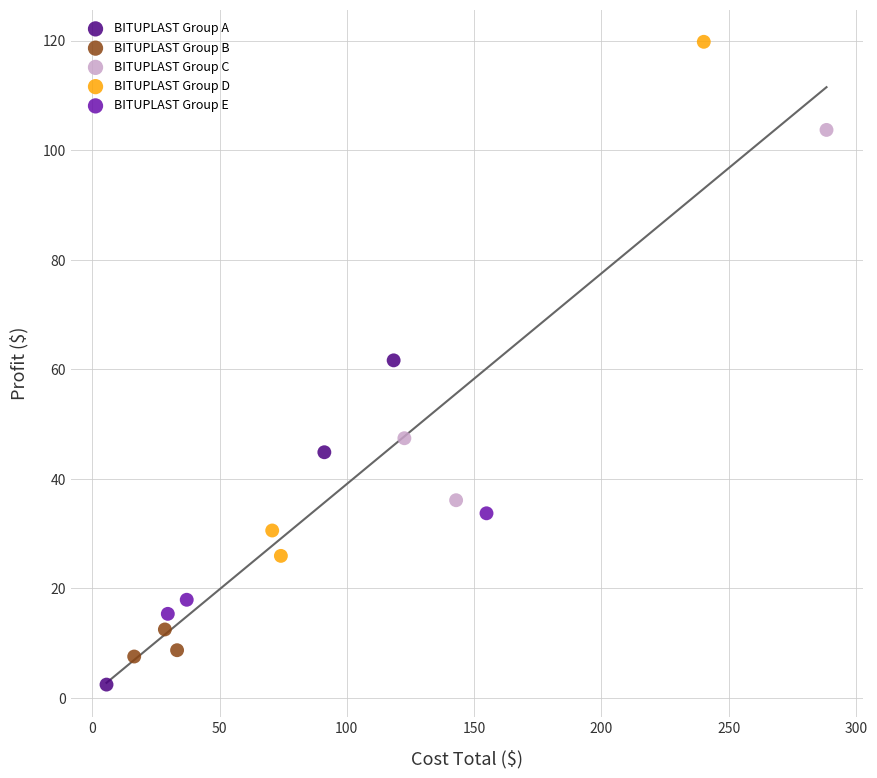

Which series has the widest spread of Y values?

BITUPLAST Group D